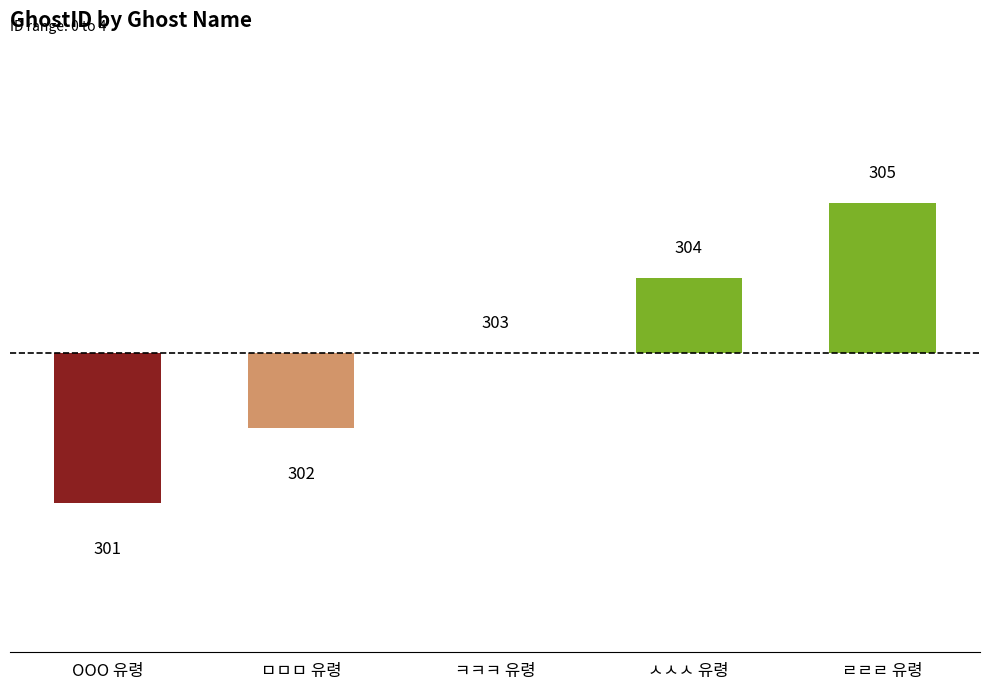

Which label corresponds to the largest value in the chart?

ㄹㄹㄹ 유령